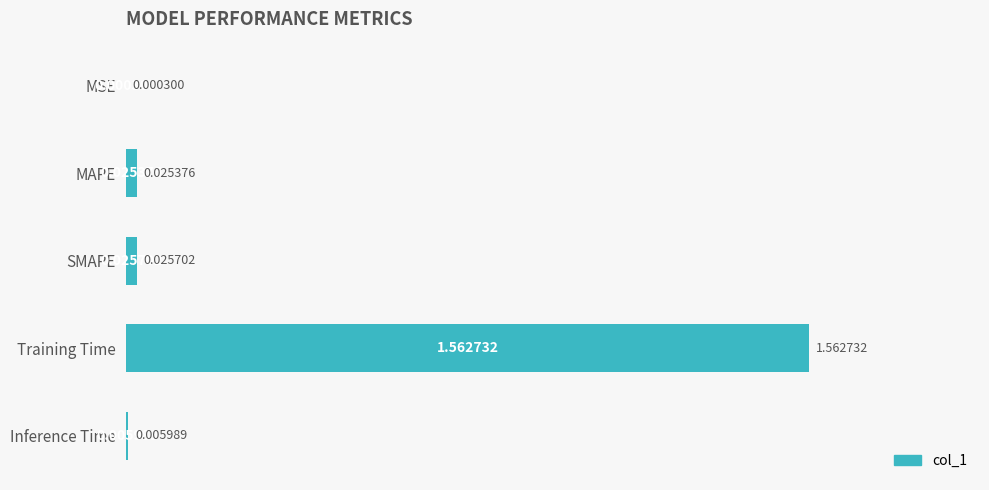

At which category does the chart reach its peak across all series?

Training Time